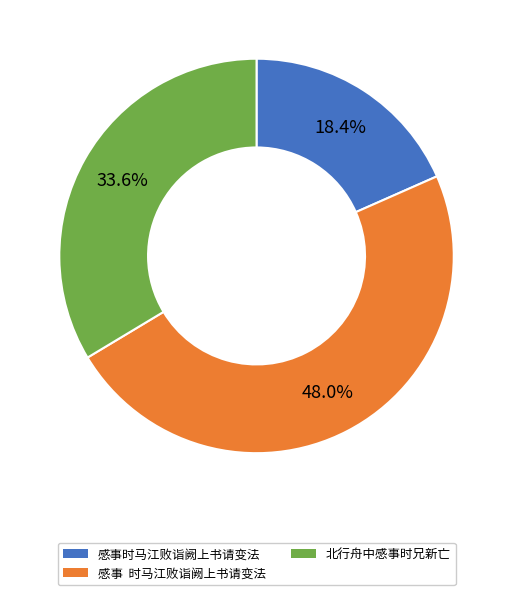

To the nearest percent, what portion does 北行舟中感事时兄新亡 represent?

34%